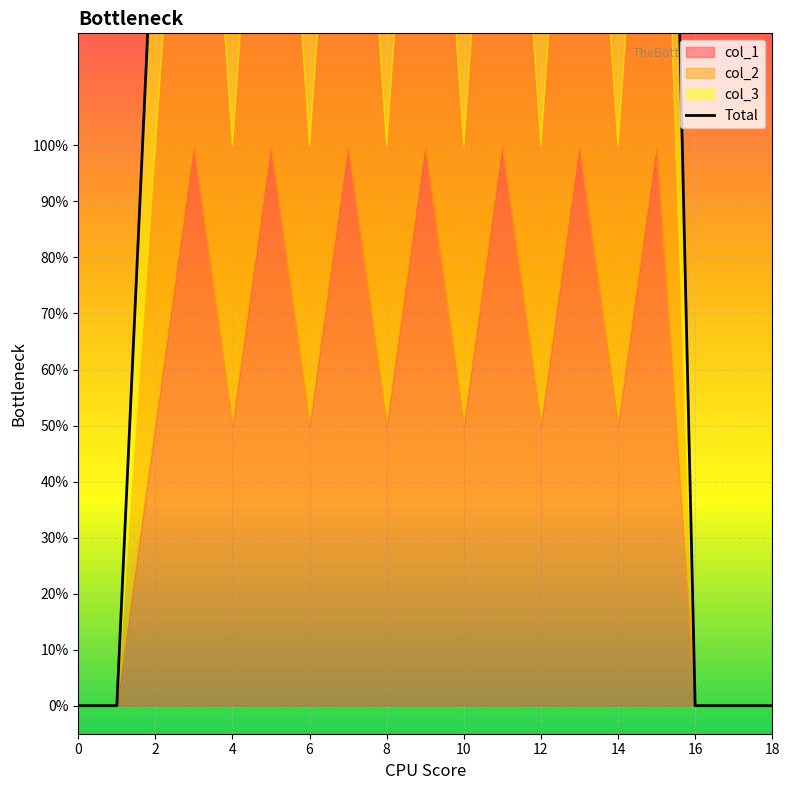

What is the value of the 3rd point from the left?

3